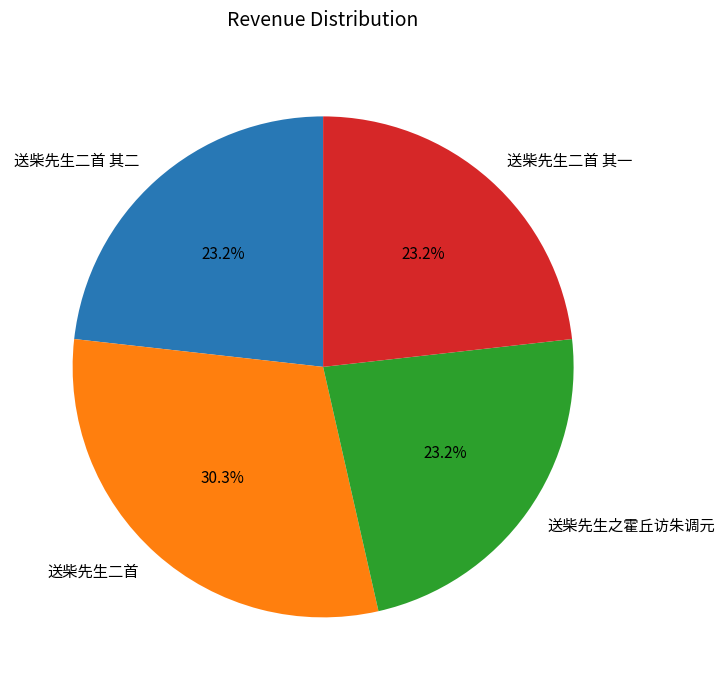

How many segments does this pie chart have?

4